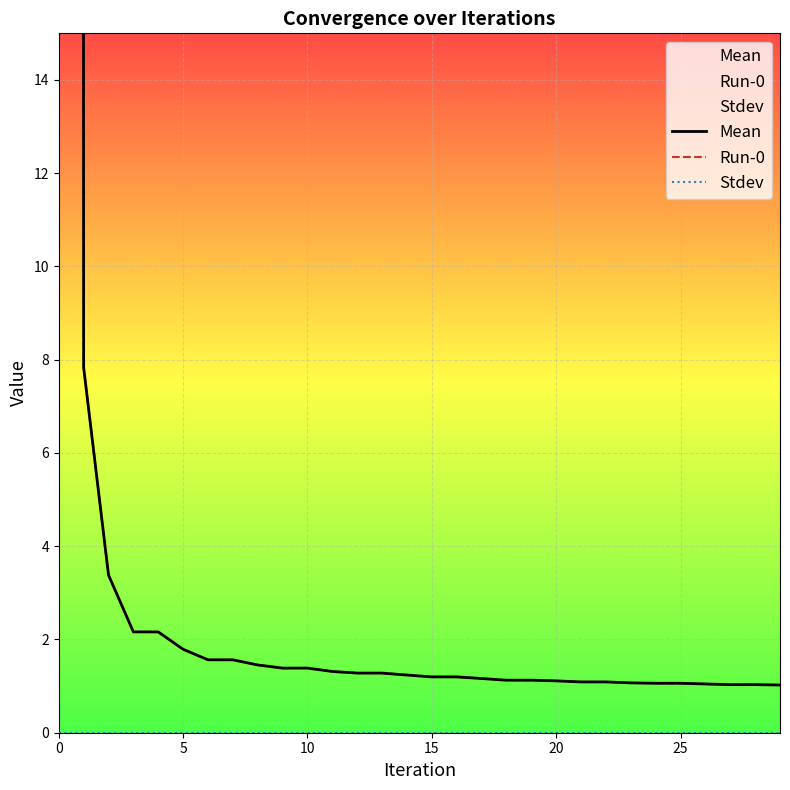

Which series has the widest spread of values?

Mean